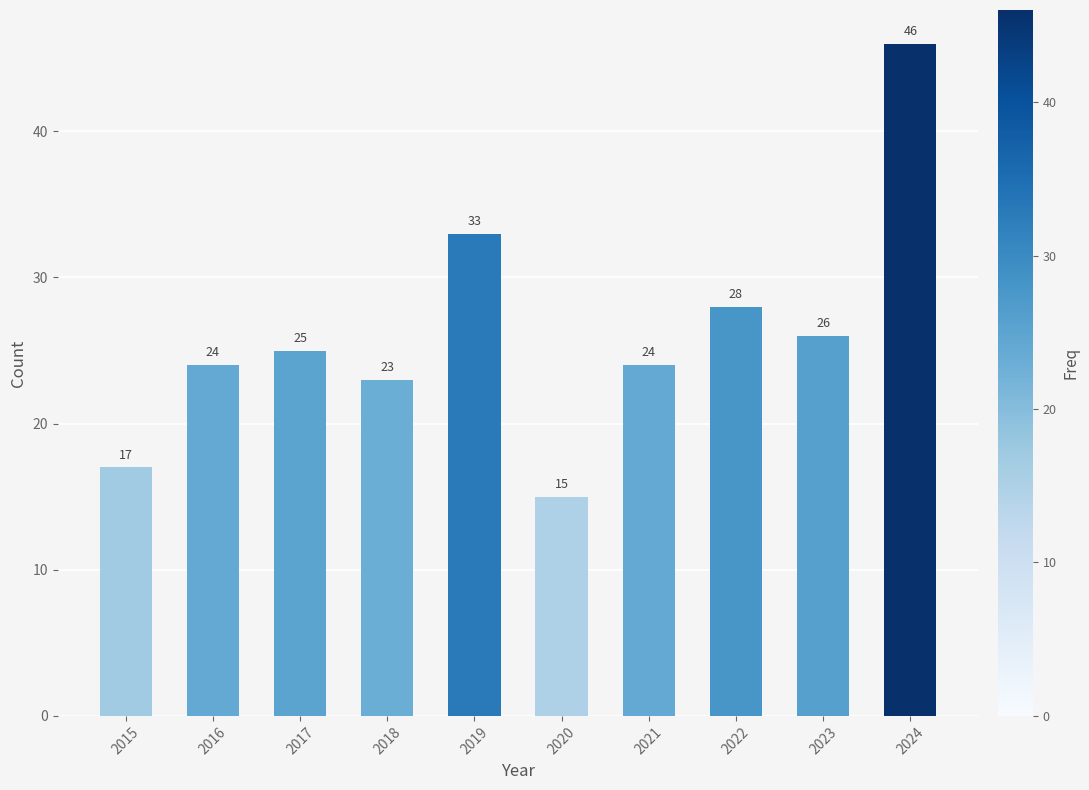

What is the minimum value shown in the chart?

15